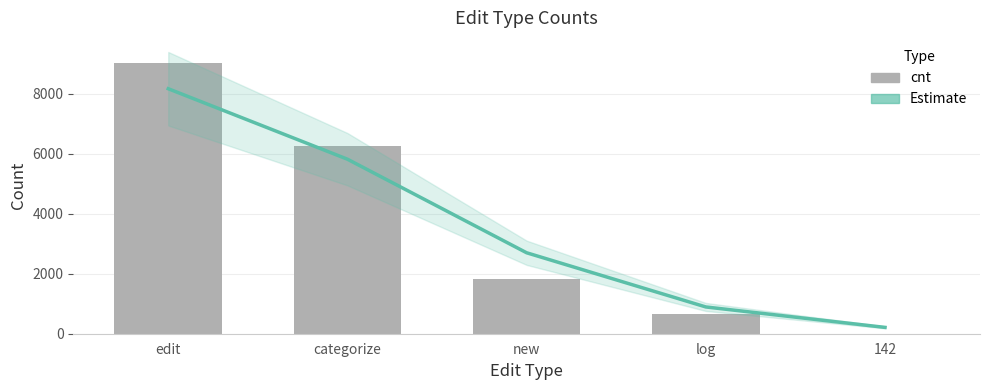

The cnt series shows 666.0 at log. True or false?

True